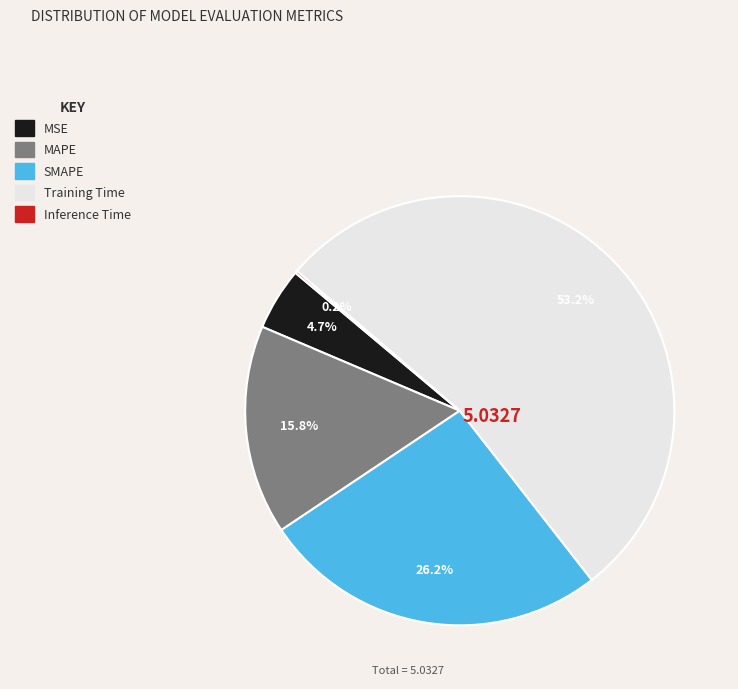

Which category accounts for the majority?

Training Time